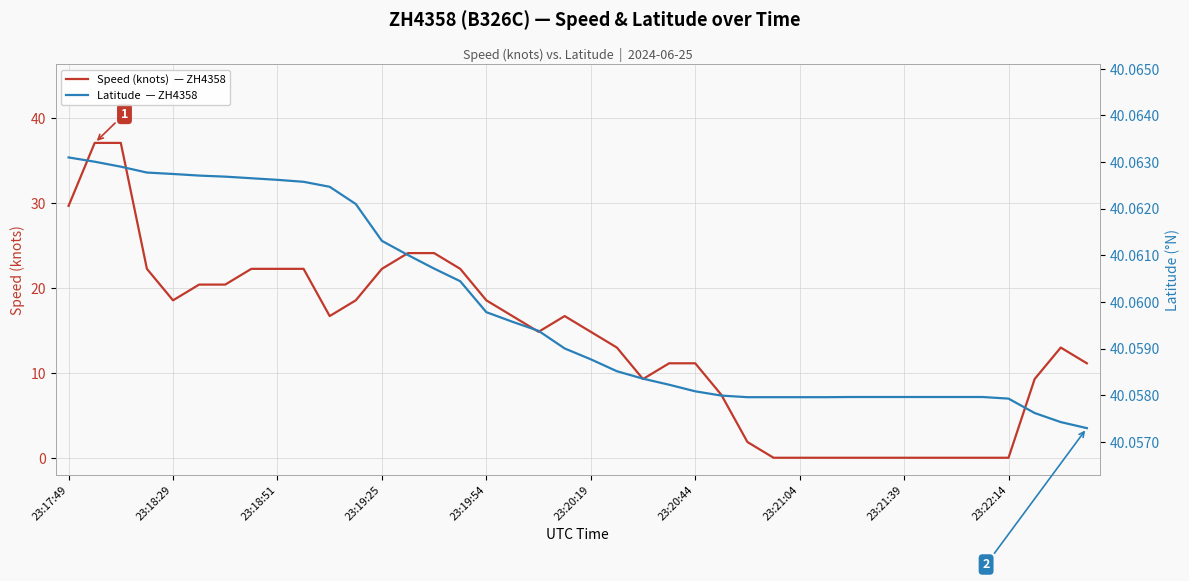

List the series in order of their overall mean, lowest first.

Speed (knots)  — ZH4358, Latitude  — ZH4358